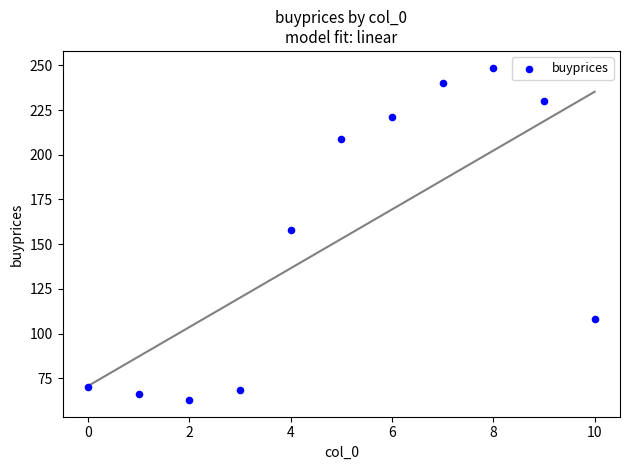

What is the range of Y values (max minus min)?

185.9